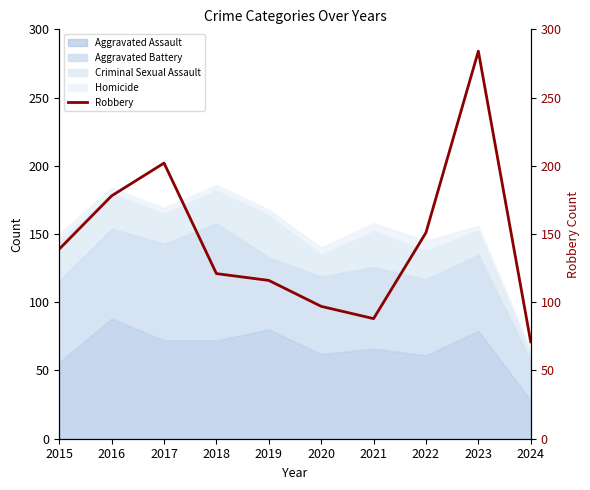

What is the value of the 8th point from the left?

151